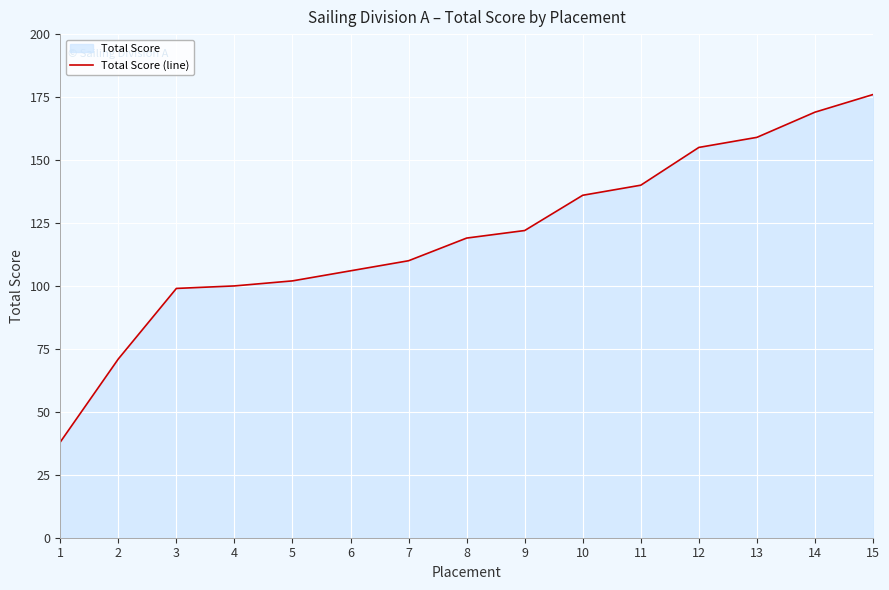

Reading right to left, what are all the values shown in this chart?

15=176	14=169	13=159	12=155	11=140	10=136	9=122	8=119	7=110	6=106	5=102	4=100	3=99	2=71	1=38